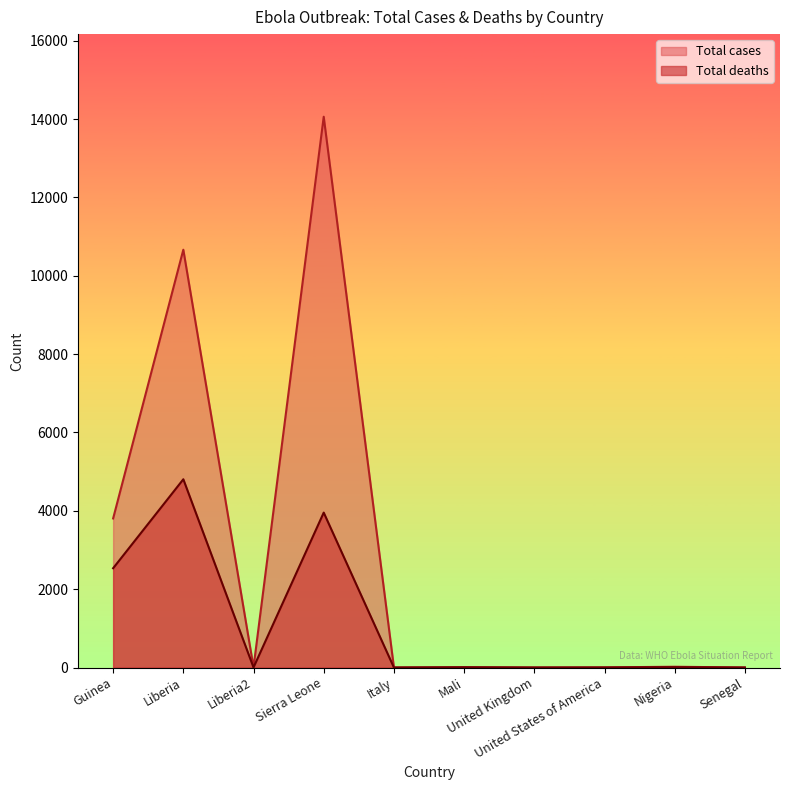

How many points are lower than both their immediate neighbors (excluding endpoints)?

3